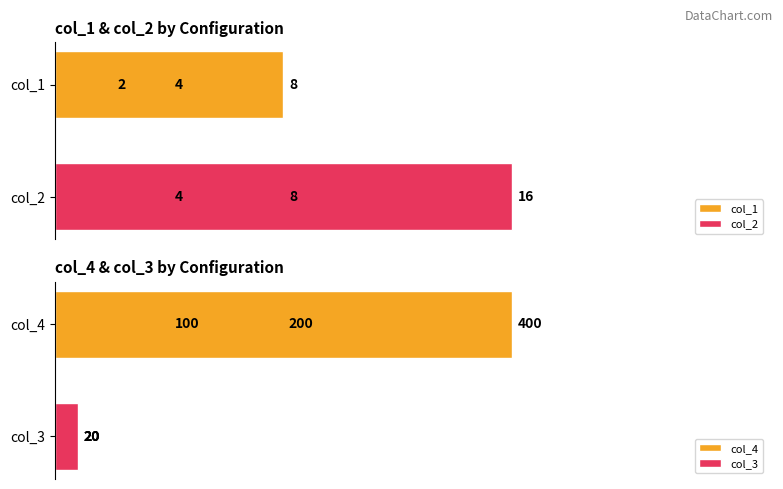

The col_1 series shows 6 at 中配. True or false?

False